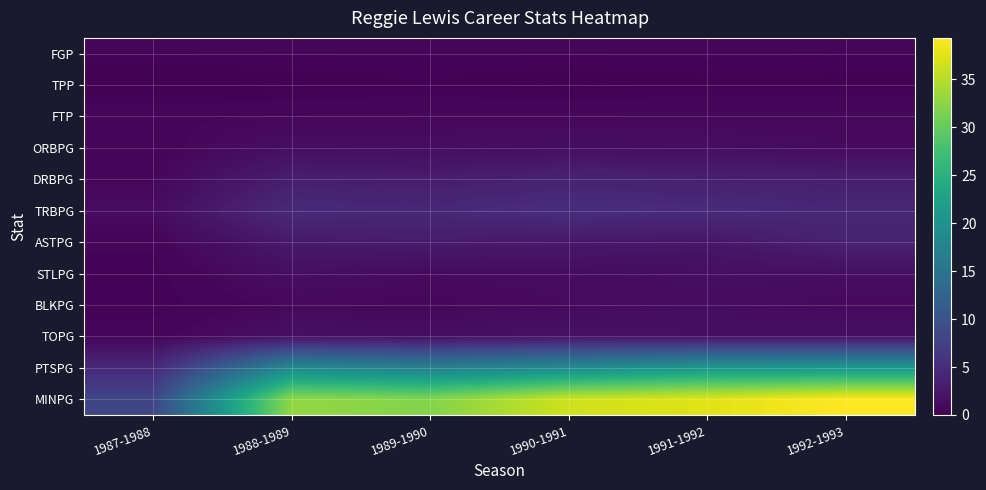

Which series changed the most between 1988-1989 and 1992-1993?

MINPG